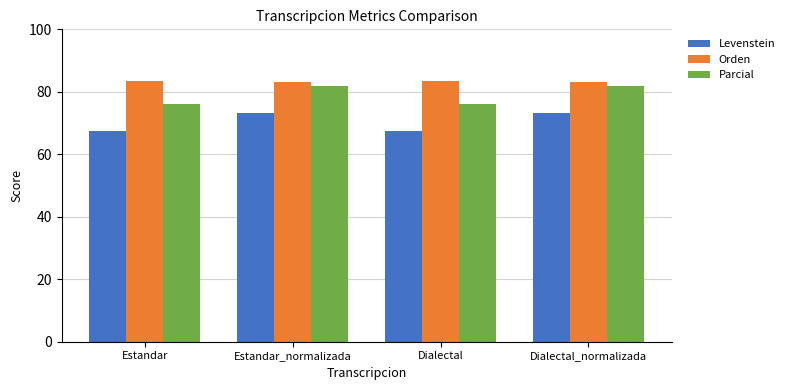

Which series has the largest range (max minus min)?

Parcial